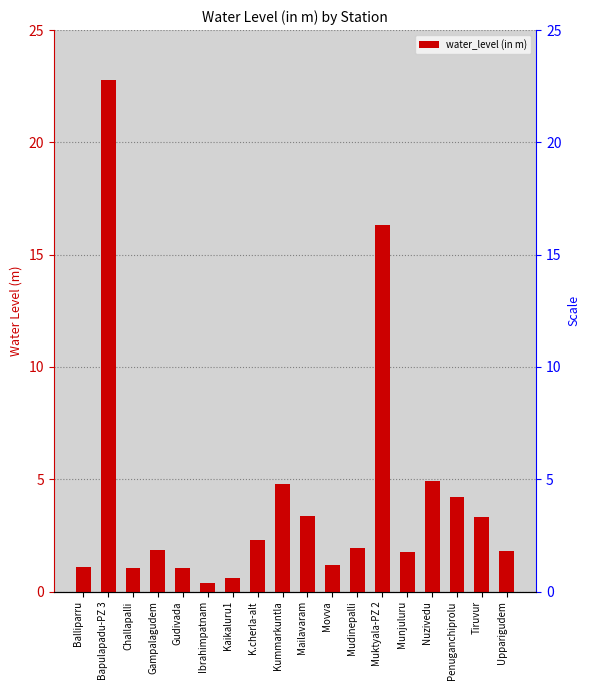

What is the sum of the values at Nuzivedu and Mailavaram?

8.3